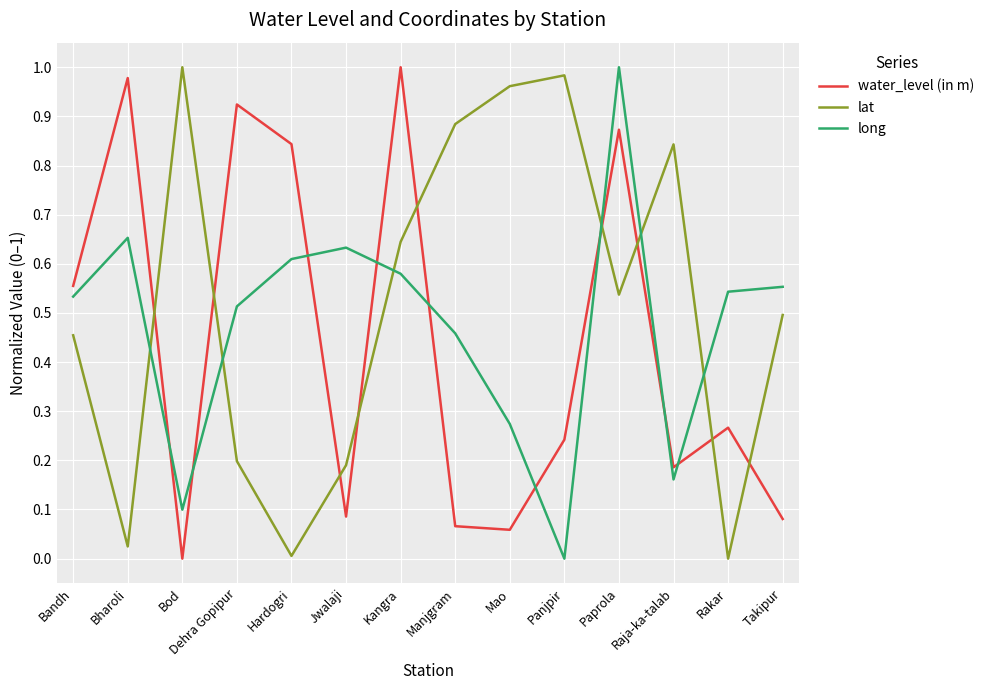

At which category does long reach its first local peak?

Bharoli